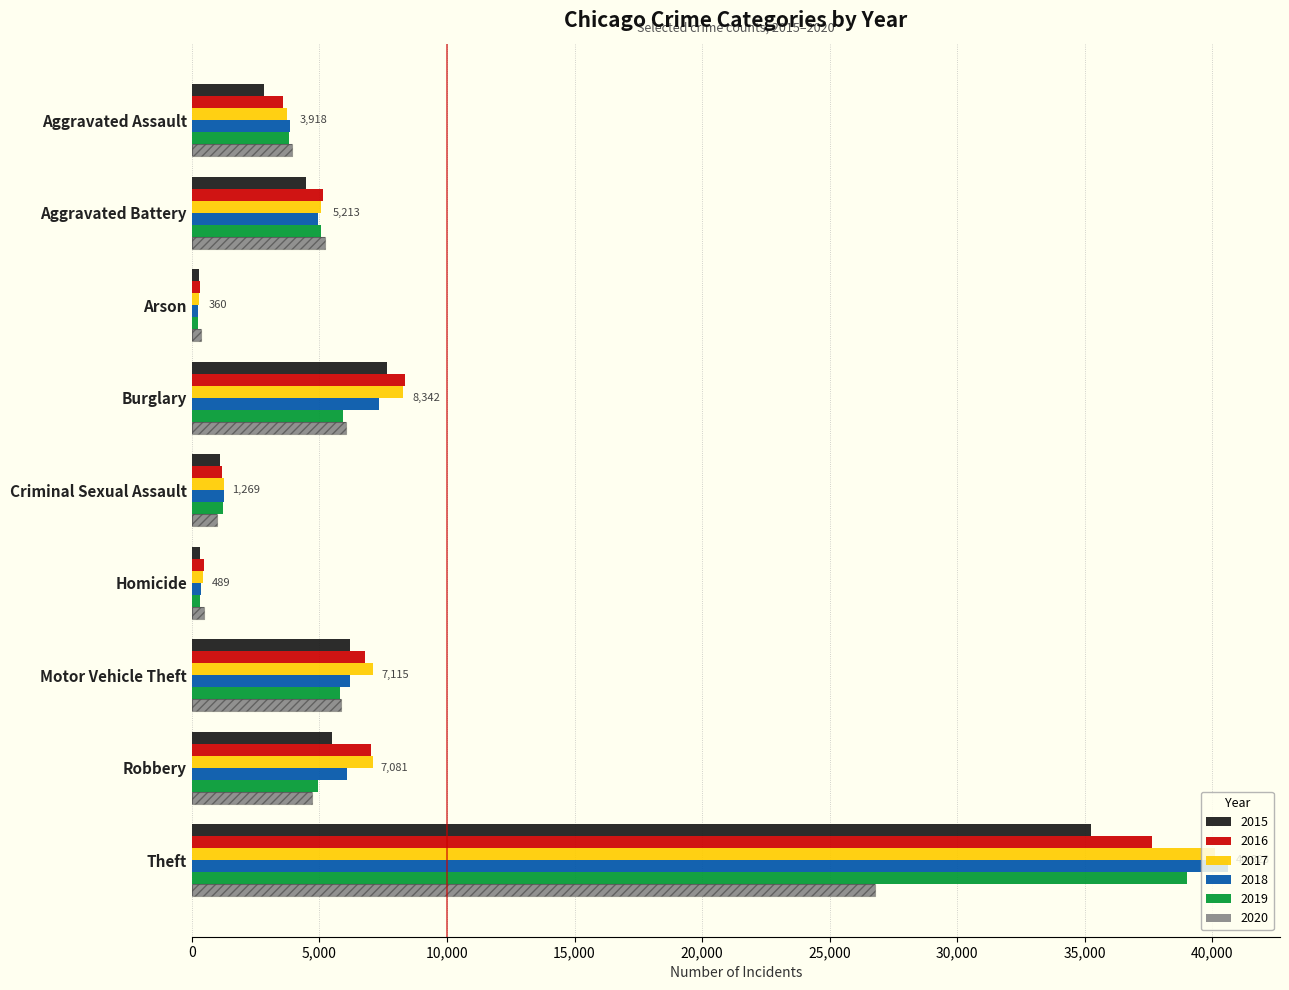

How many categories are shown in the chart?

9